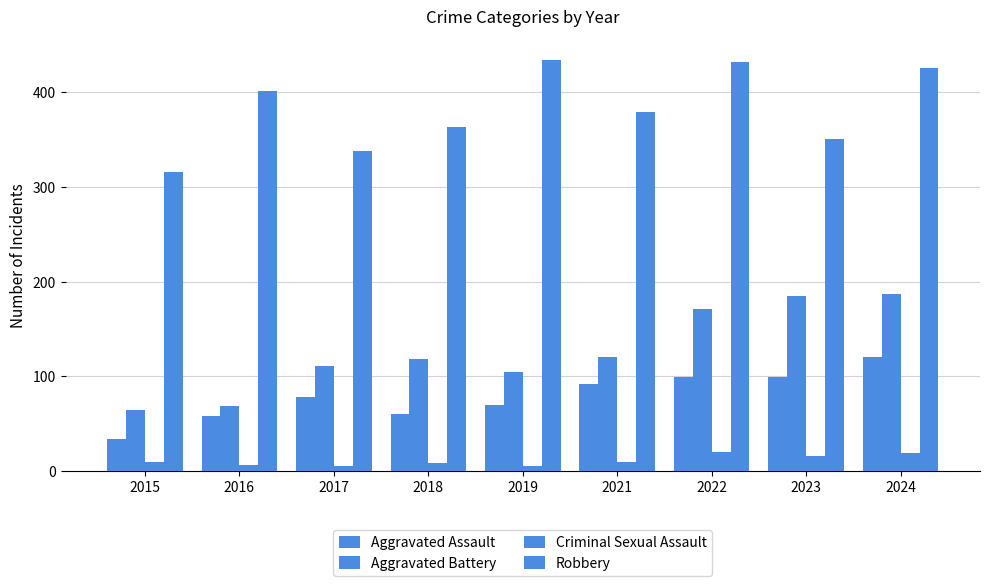

Are the bars horizontal?

No